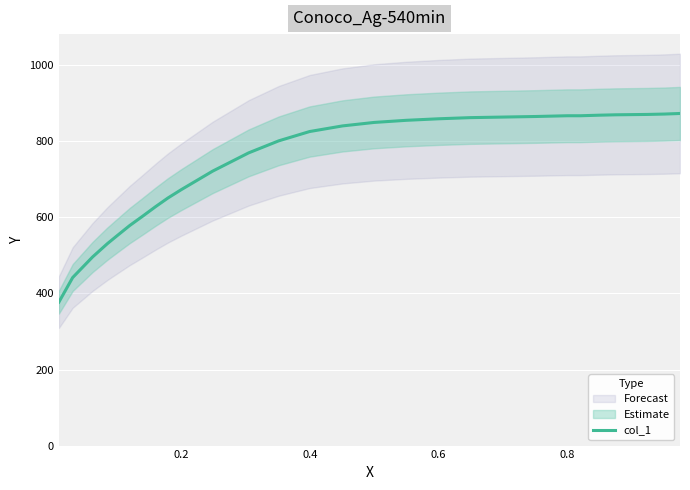

How many lines are shown in the chart?

1